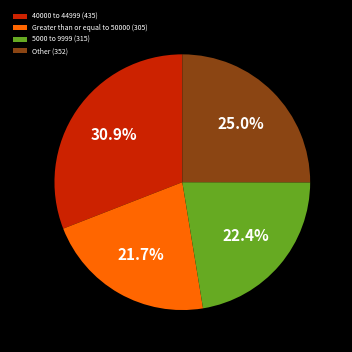

How much of the chart is everything except Other (352)?

75.0%